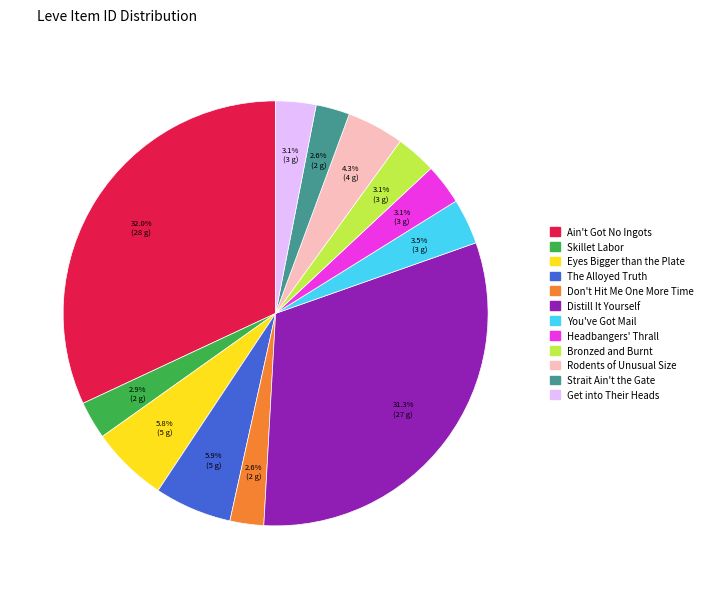

True or false: Ain't Got No Ingots accounts for 22% of the total.

False